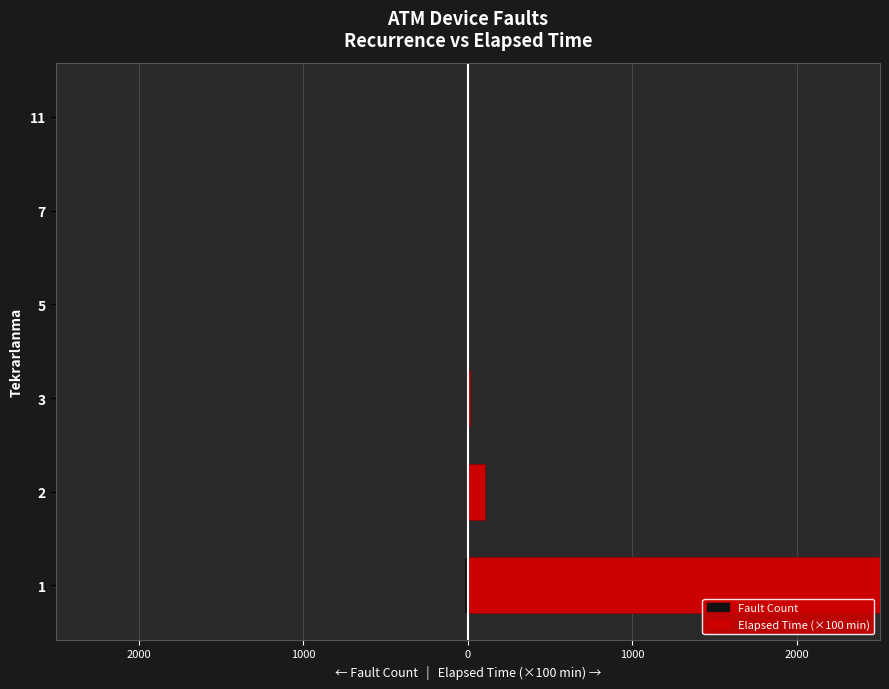

What is the minimum value shown in the chart?

-22